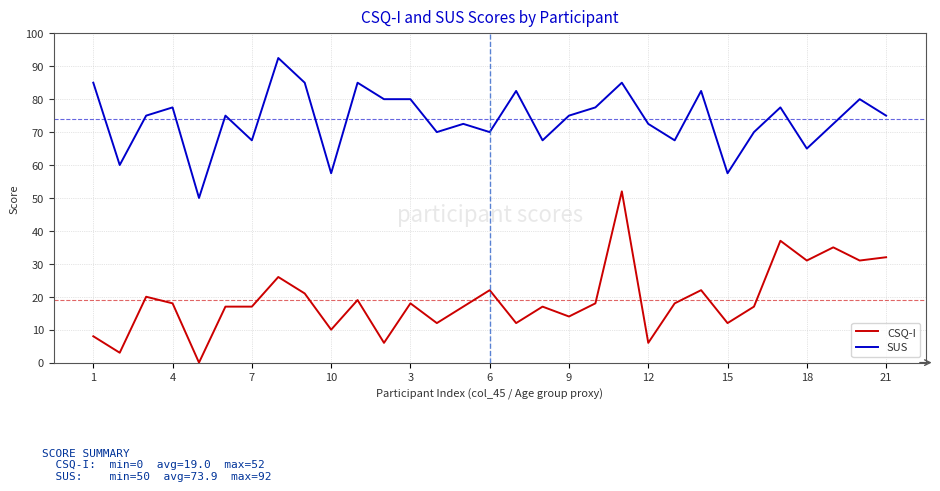

Which series has the widest spread of values?

CSQ-I